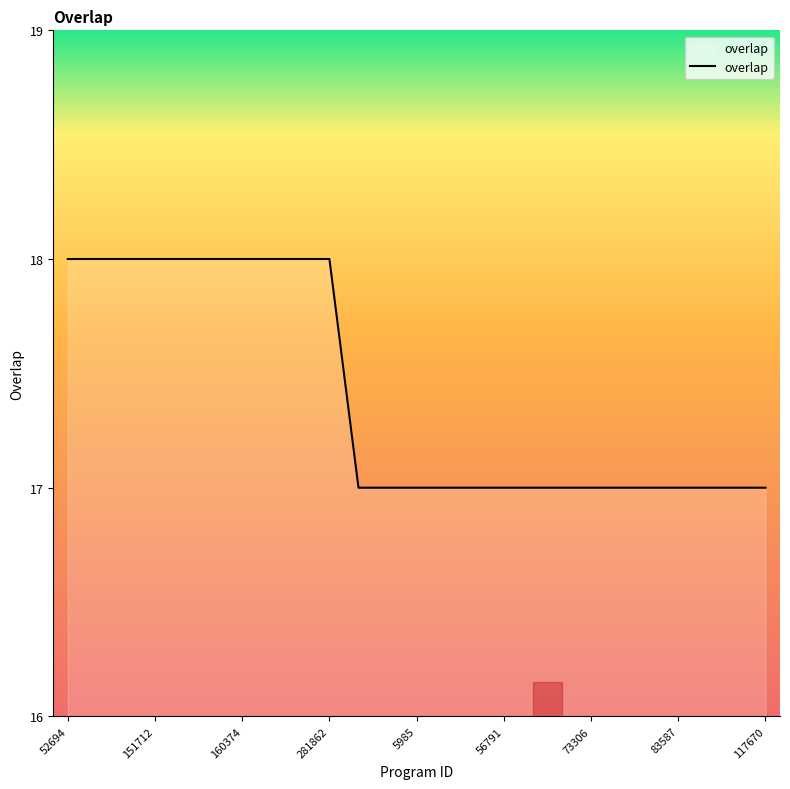

What is the minimum value shown in the chart?

17